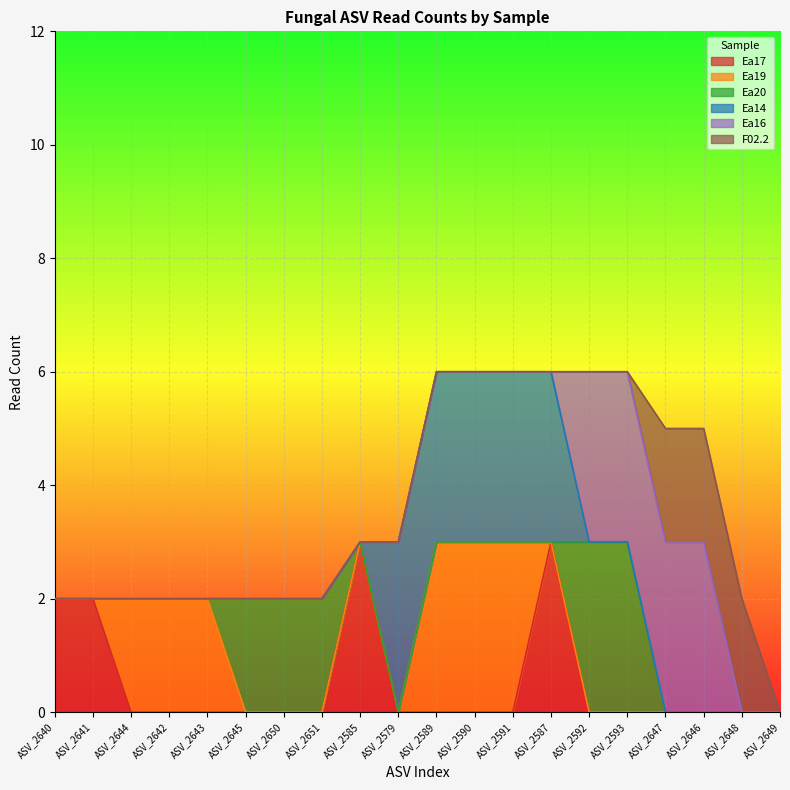

Reading right to left, what are all the values shown in this chart?

Ea17: 0	0	0	0	0	0	3	0	0	0	0	3	0	0	0	0	0	0	2	2
Ea19: 0	0	0	0	0	0	0	3	3	3	0	0	0	0	0	2	2	2	0	0
Ea20: 0	0	0	0	3	3	0	0	0	0	0	0	2	2	2	0	0	0	0	0
Ea14: 0	0	0	0	0	0	3	3	3	3	3	0	0	0	0	0	0	0	0	0
Ea16: 0	0	3	3	3	3	0	0	0	0	0	0	0	0	0	0	0	0	0	0
F02.2: 0	2	2	2	0	0	0	0	0	0	0	0	0	0	0	0	0	0	0	0